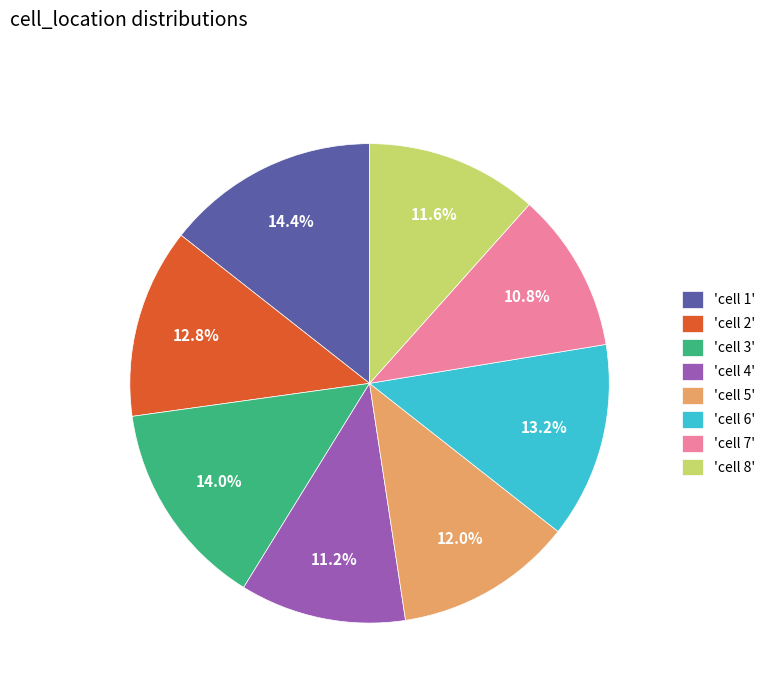

How much of the chart is everything except 'cell 6'?

86.8%